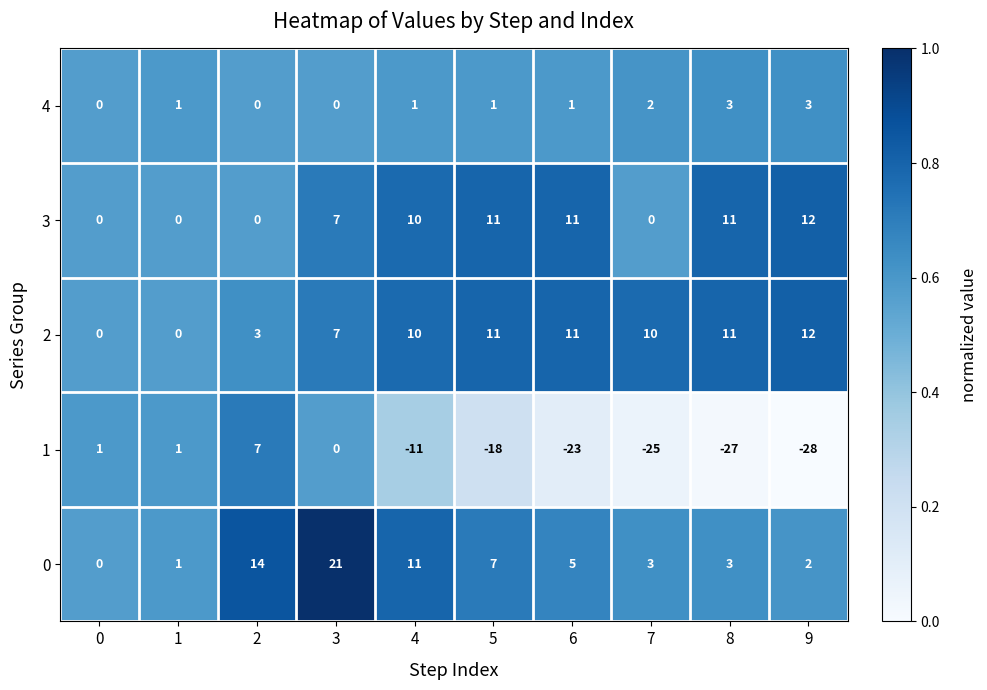

Which category has the lowest value across all series?

9